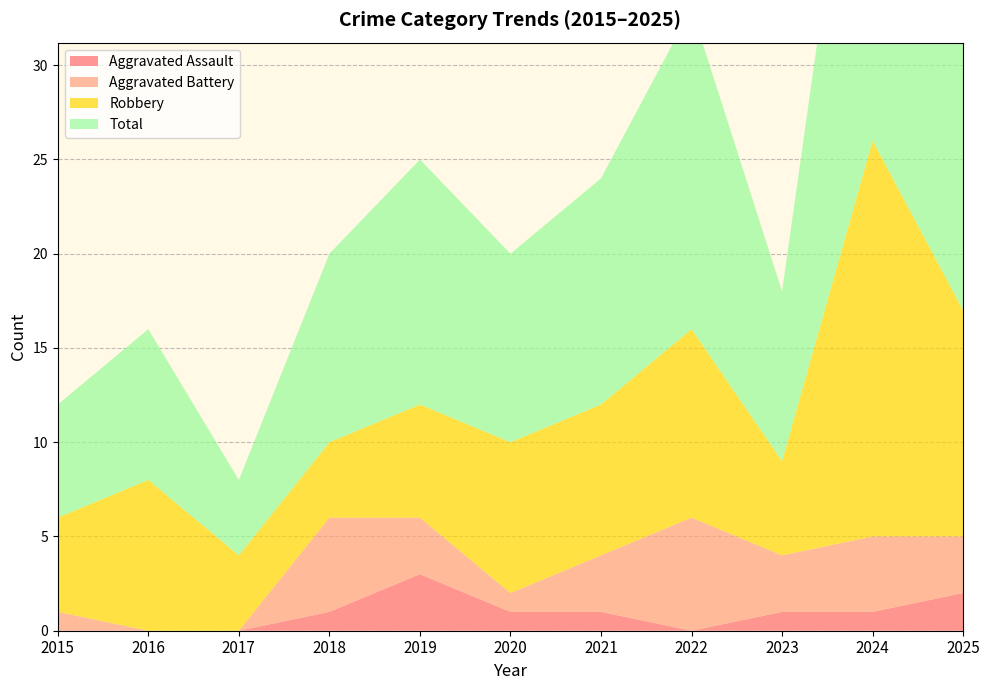

Reading left to right, transcribe all the data shown in this chart.

Aggravated Assault: 0	0	0	1	3	1	1	0	1	1	2
Aggravated Battery: 1	0	0	5	3	1	3	6	3	4	3
Robbery: 5	8	4	4	6	8	8	10	5	21	12
Total: 6	8	4	10	13	10	12	17	9	26	17